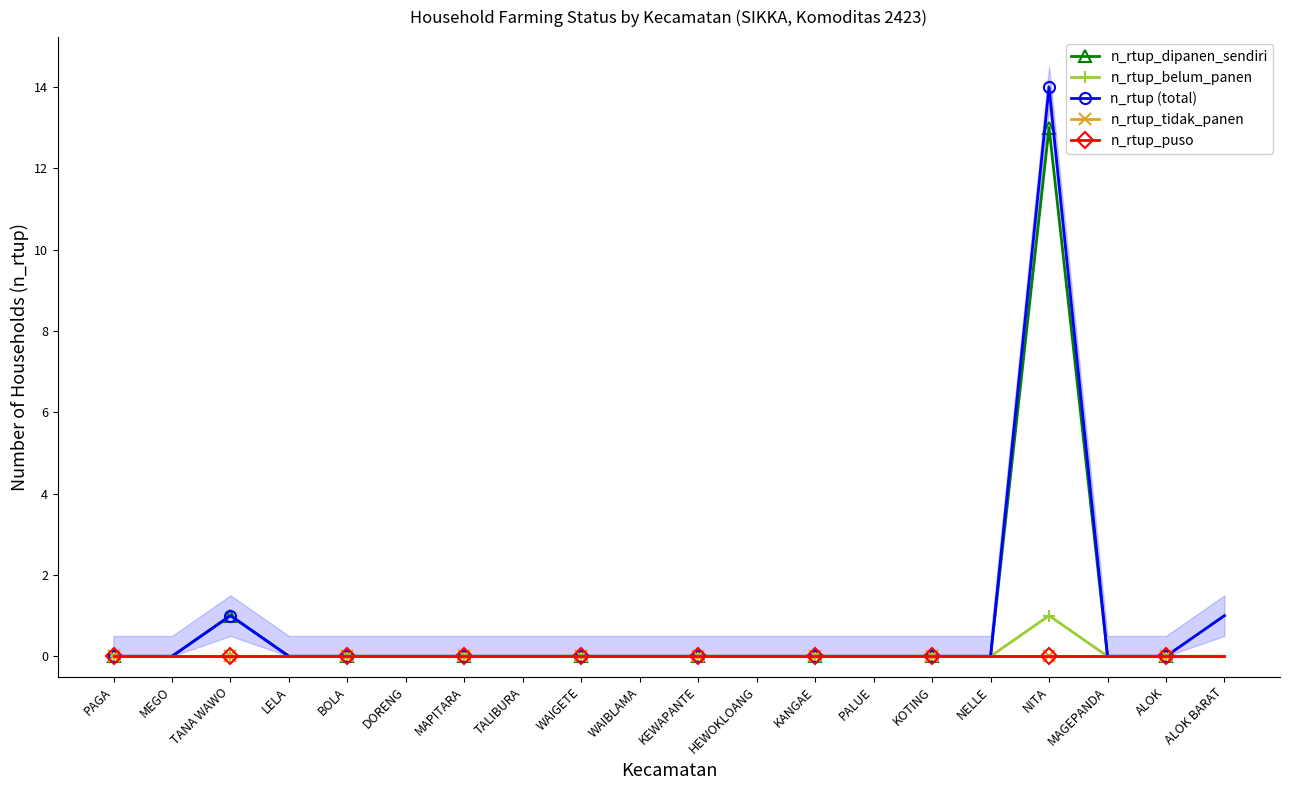

True or false: n_rtup_puso and n_rtup_tidak_panen cross at least once.

False